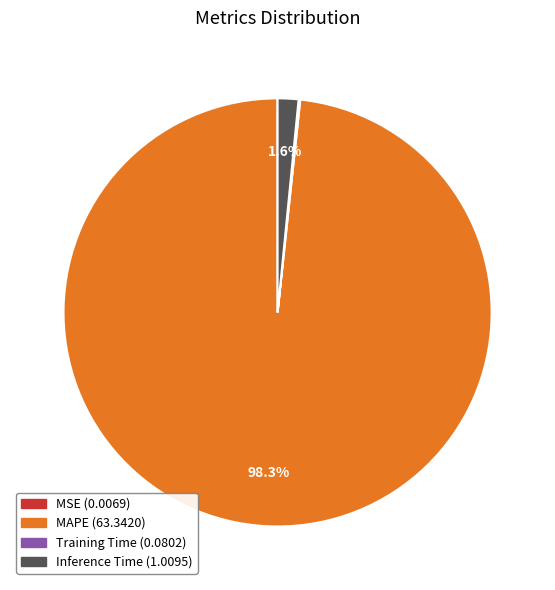

Does Inference Time account for over 50% of the chart?

No